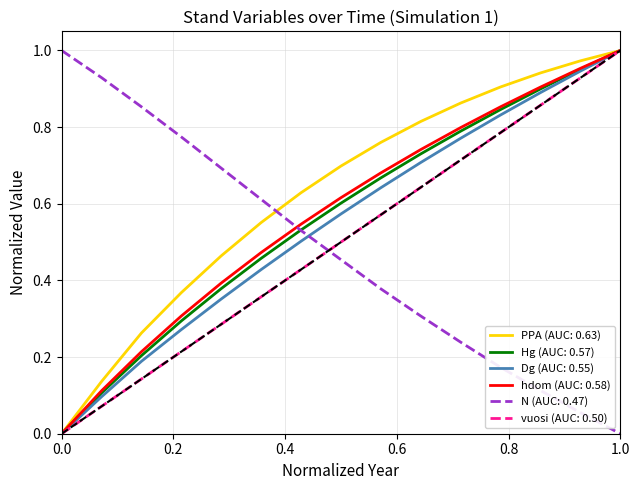

True or false: PPA (AUC: 0.63) and N (AUC: 0.47) cross at least once.

True